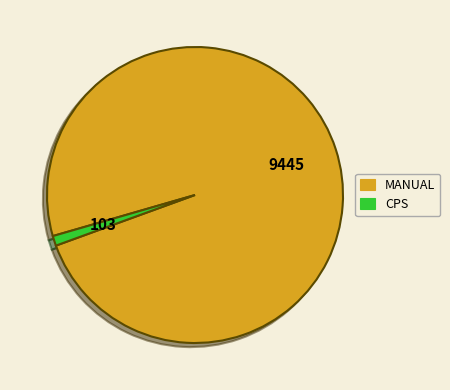

Does any single category account for the majority?

Yes